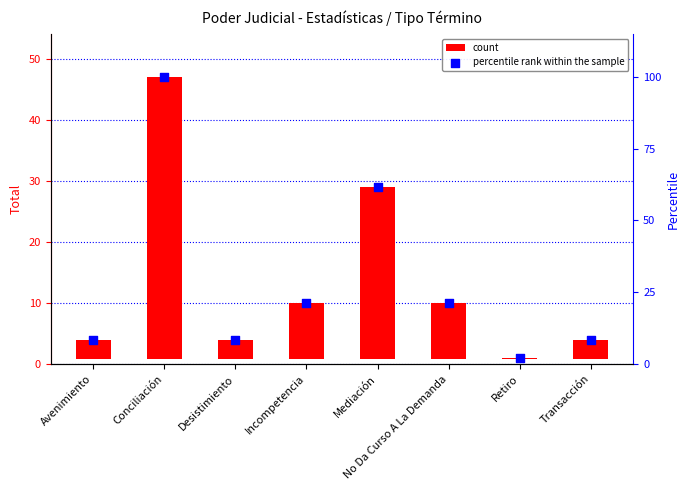

Which series has the largest total across all categories?

percentile rank within the sample